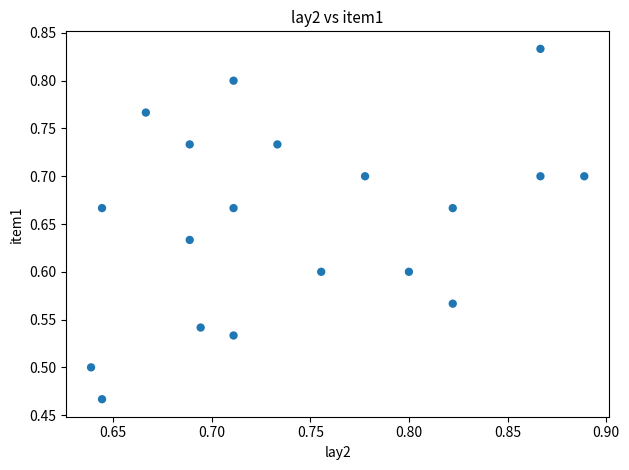

What is the range of Y values (max minus min)?

0.4